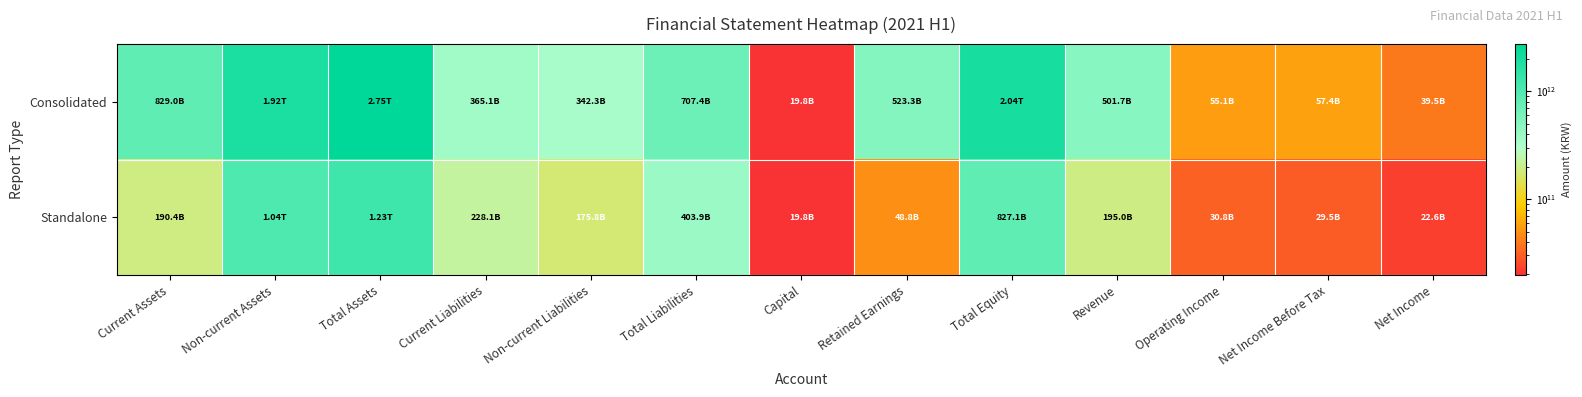

Reading left to right, transcribe all the data shown in this chart.

Consolidated: Current Assets=829045449904	Non-current Assets=1920302799656	Total Assets=2749348249560	Current Liabilities=365132610348	Non-current Liabilities=342254886643	Total Liabilities=707387496991	Capital=19768066000	Retained Earnings=523320901638	Total Equity=2041960752569	Revenue=501729853185	Operating Income=55063022140	Net Income Before Tax=57353946522	Net Income=39498533395
Standalone: Current Assets=190404208991	Non-current Assets=1040582094329	Total Assets=1230986303320	Current Liabilities=228062389862	Non-current Liabilities=175834701258	Total Liabilities=403897091120	Capital=19768066000	Retained Earnings=48815508261	Total Equity=827089212200	Revenue=195001960105	Operating Income=30815471194	Net Income Before Tax=29457155071	Net Income=22616051484